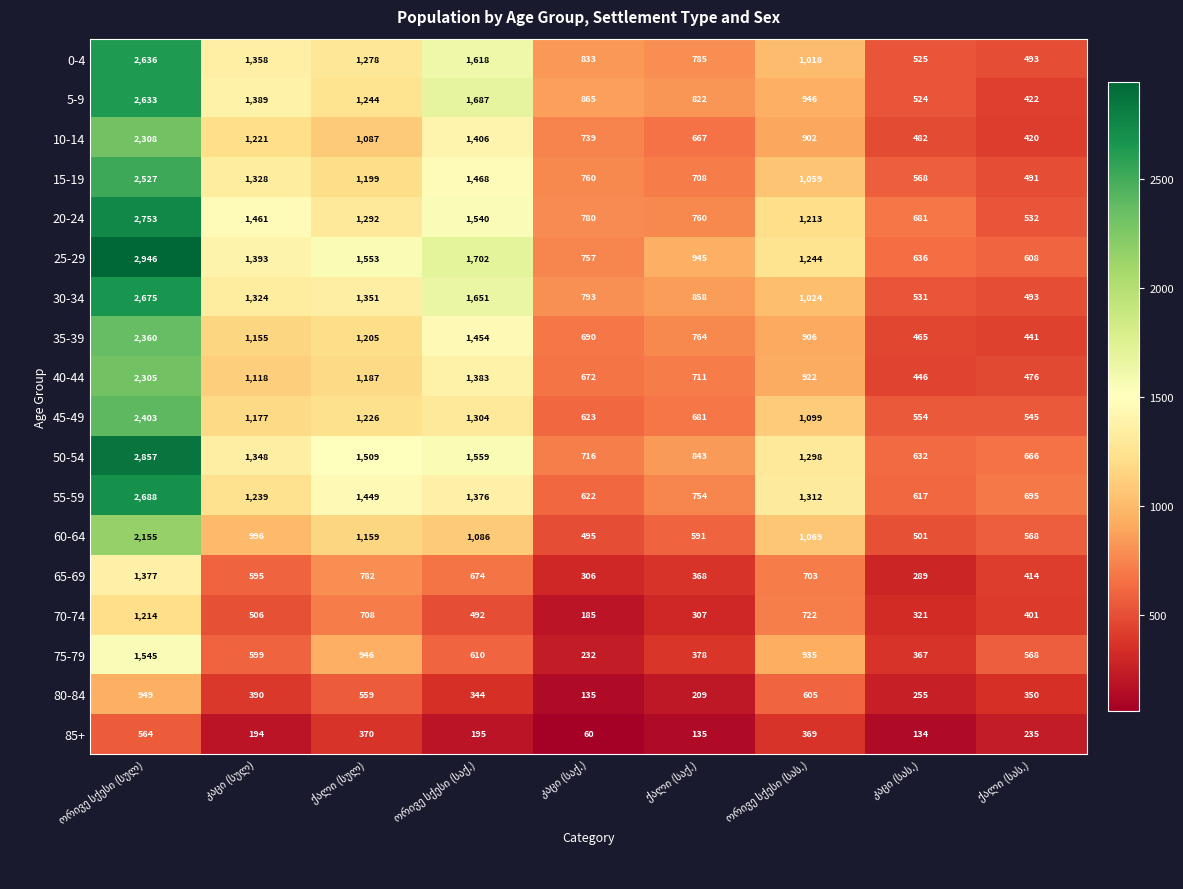

What is the difference between the maximum and second lowest values in the 70-74 series?

907